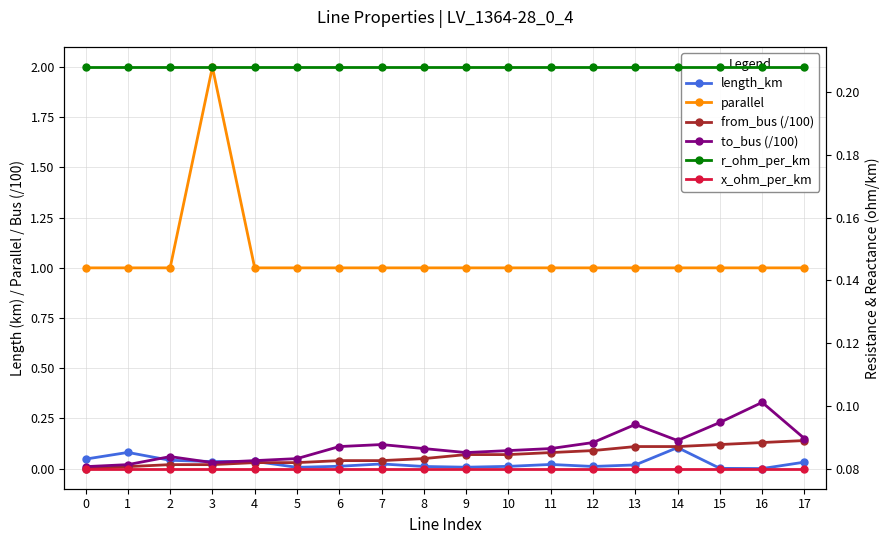

What is the value of the r_ohm_per_km point at the 17th from the left?

0.2